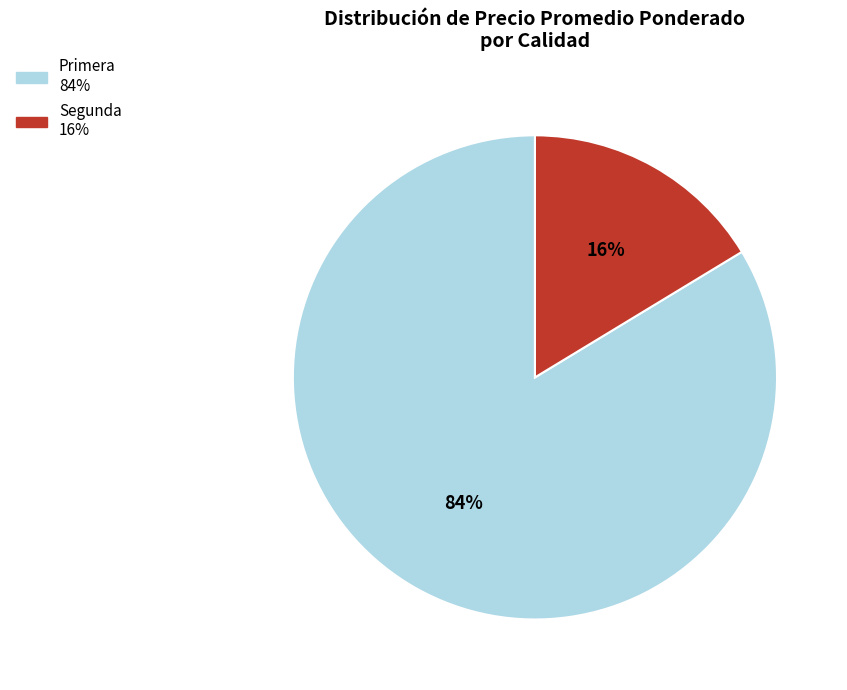

Rank the categories by value from lowest to highest.

Segunda, Primera